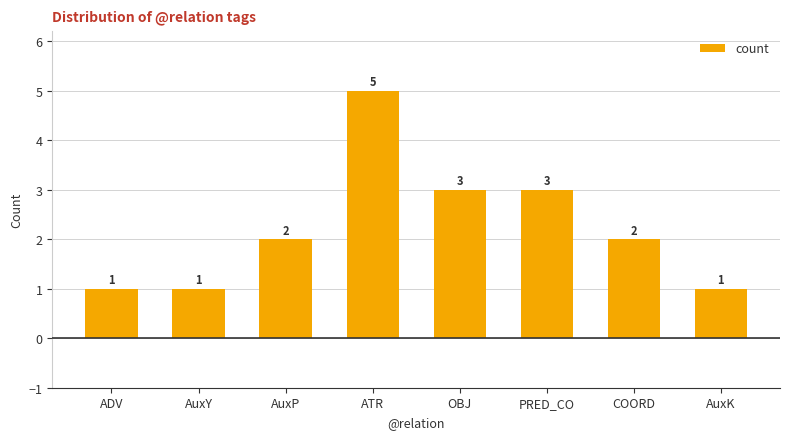

What is the difference between the second highest and second lowest values?

2